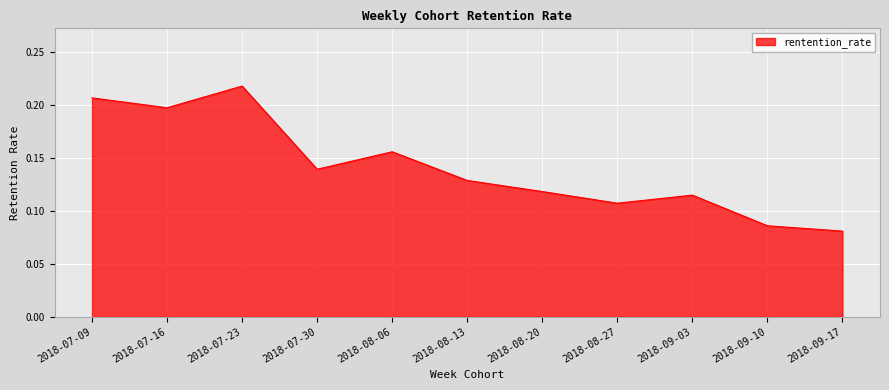

At which category does the chart reach its peak across all series?

2018-07-23